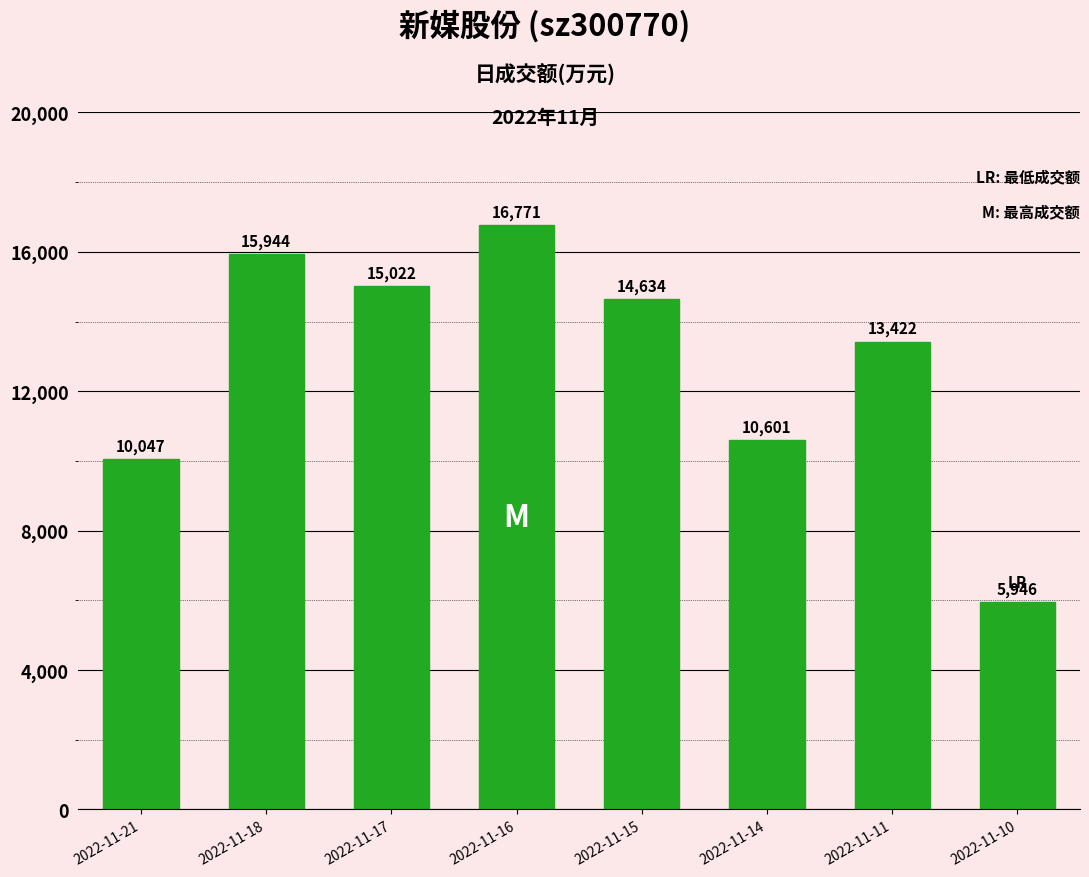

Between 2022-11-15 and 2022-11-11, which is larger?

2022-11-15